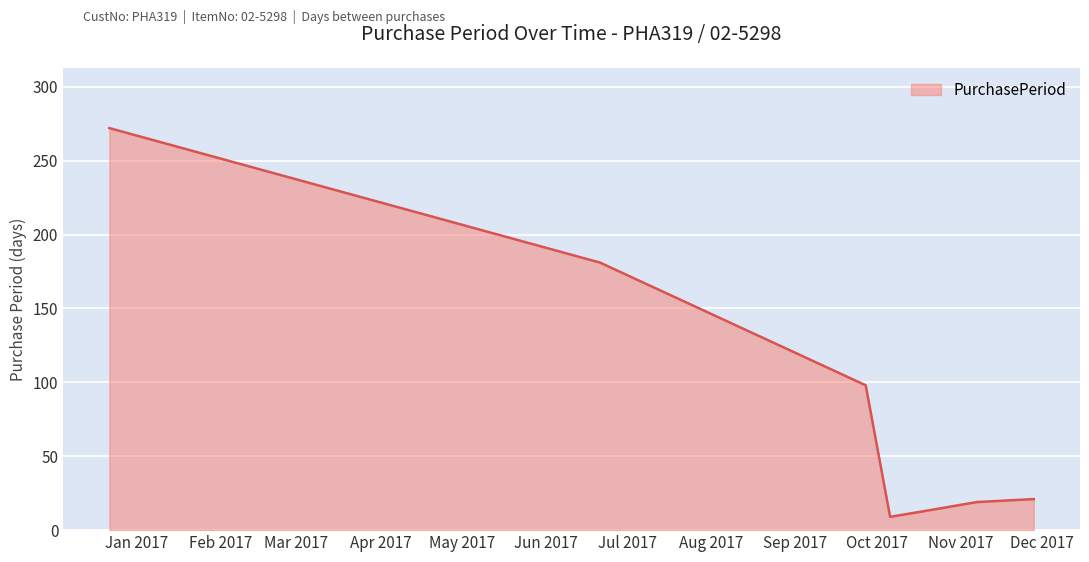

How many interior local valleys (lower than both neighbors) does the data have?

1